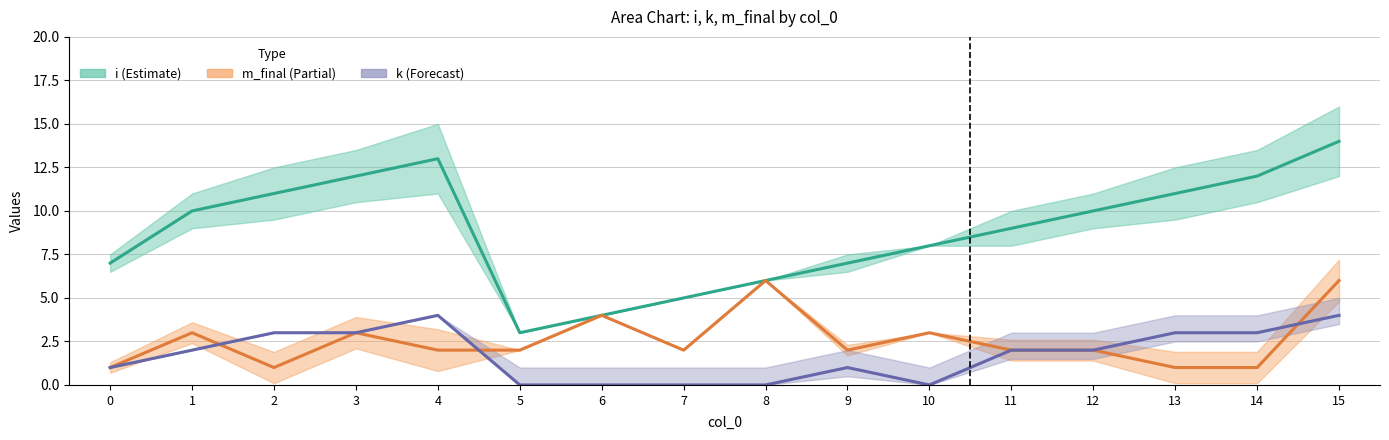

Does the chart have visible grid lines?

Yes